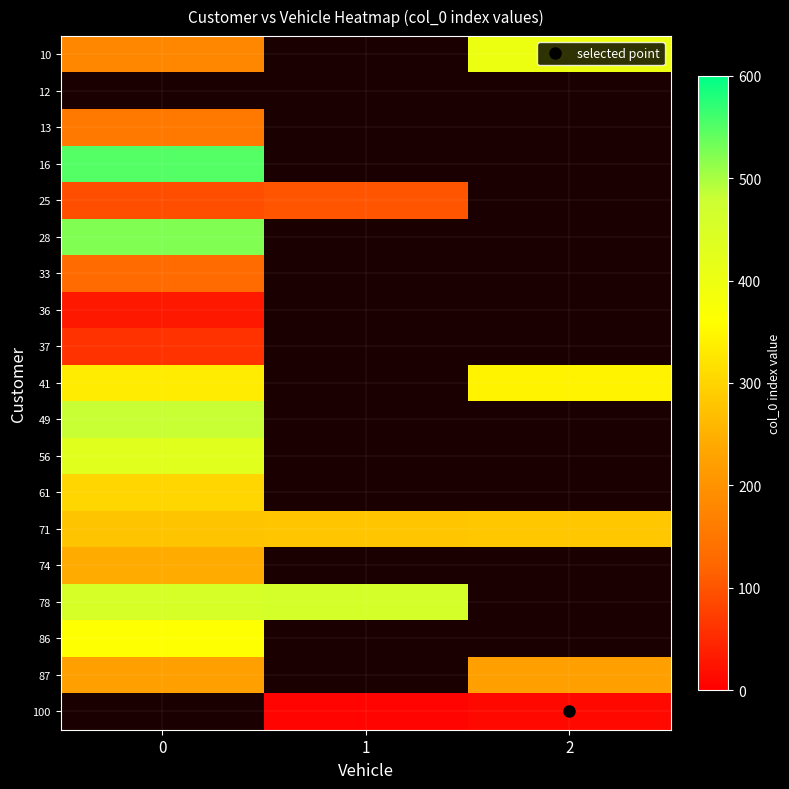

How many values in 13 are above zero?

1